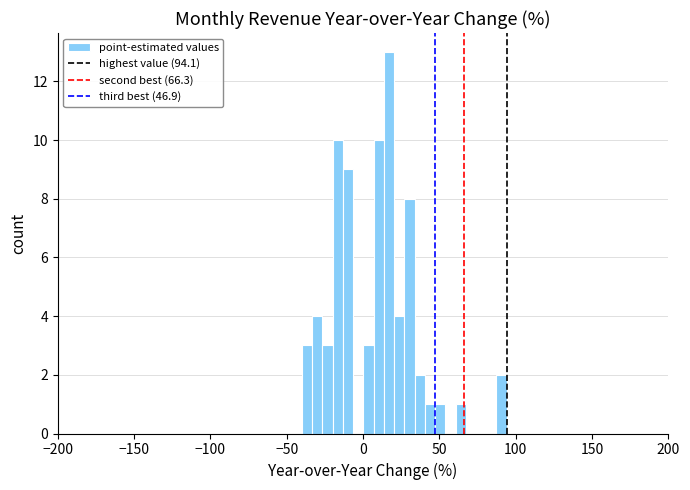

Around what value on the x-axis is the tallest bar? Give the approximate position of its centre, as read against the axis.

15